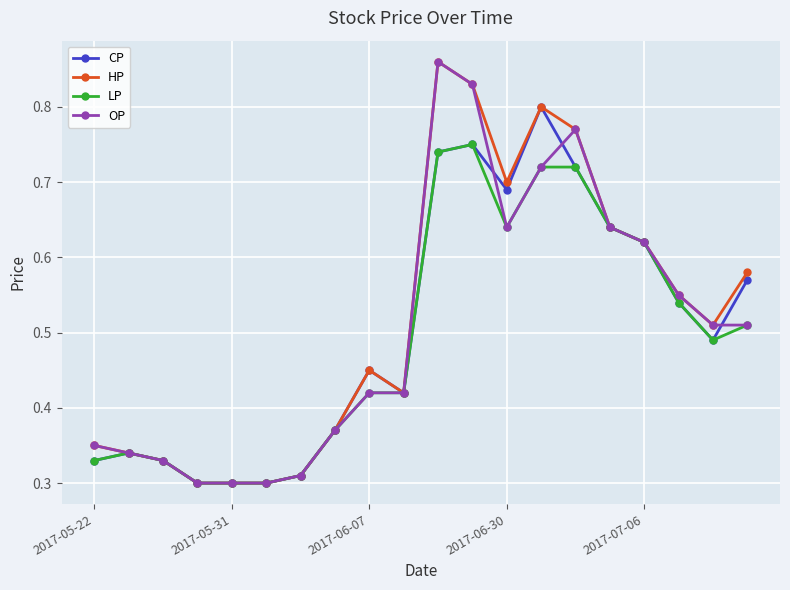

True or false: HP has more than 2 points higher than both neighbors.

True